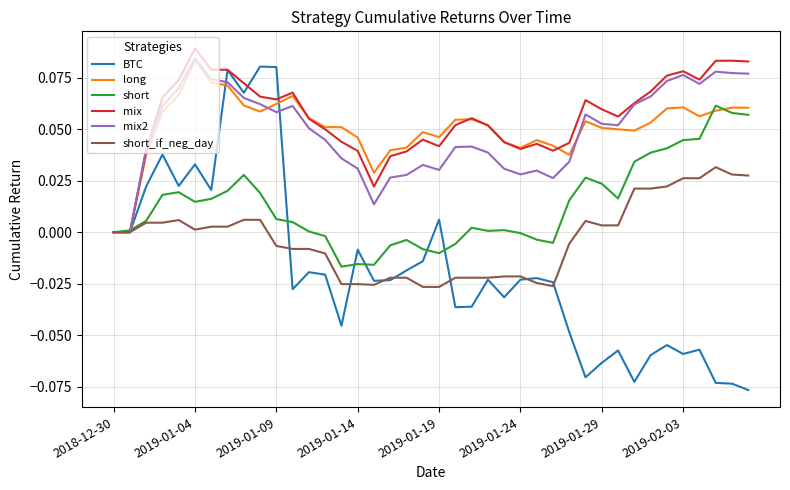

Which series has the widest spread of values?

BTC